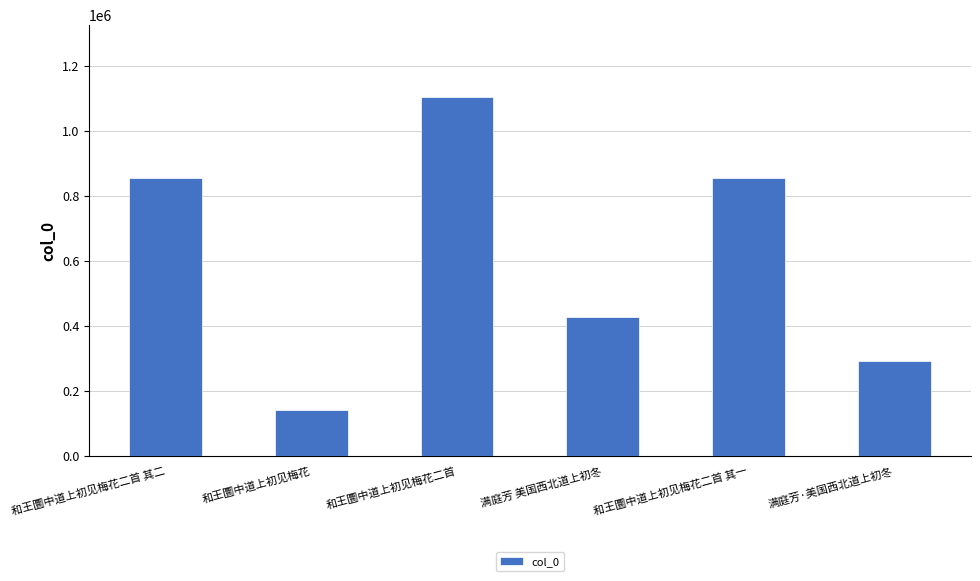

The chart shows a value of 141817 at 和王圜中道上初见梅花. True or false?

True